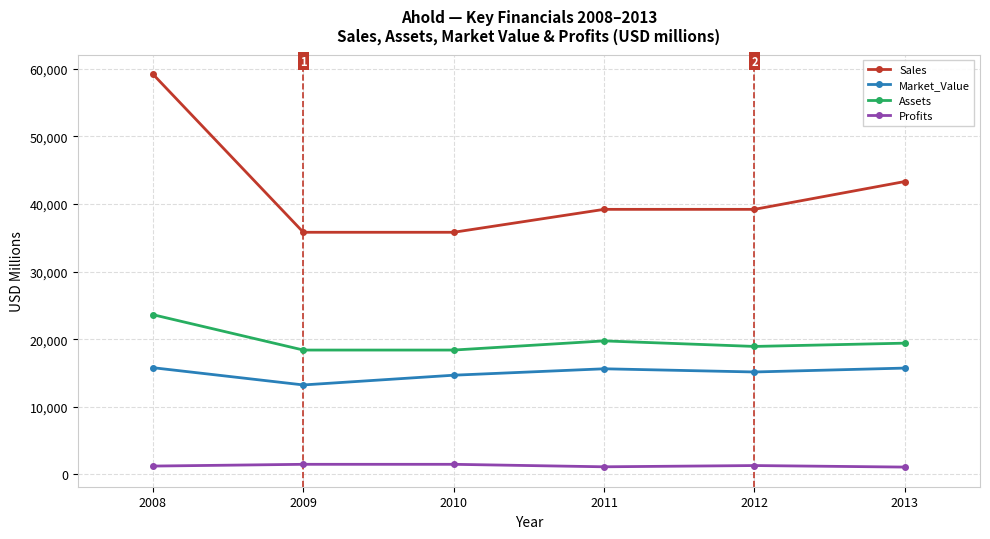

Which series changed the most between 2008 and 2010?

Sales